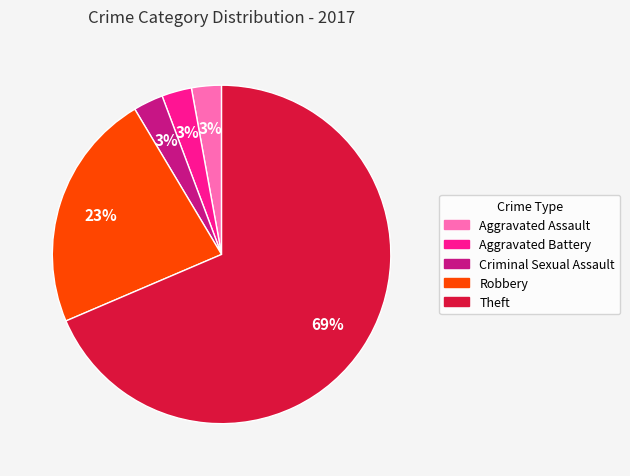

Does any single category account for the majority?

Yes